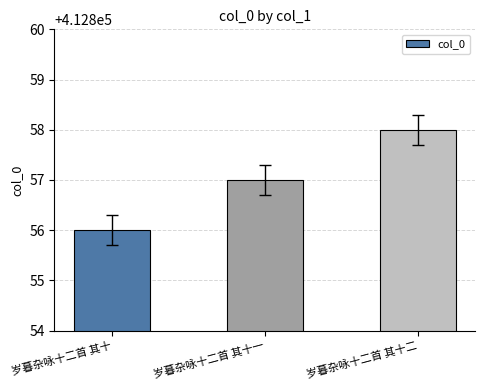

What is the label of the 3rd bar from the right?

岁暮杂咏十二首 其十